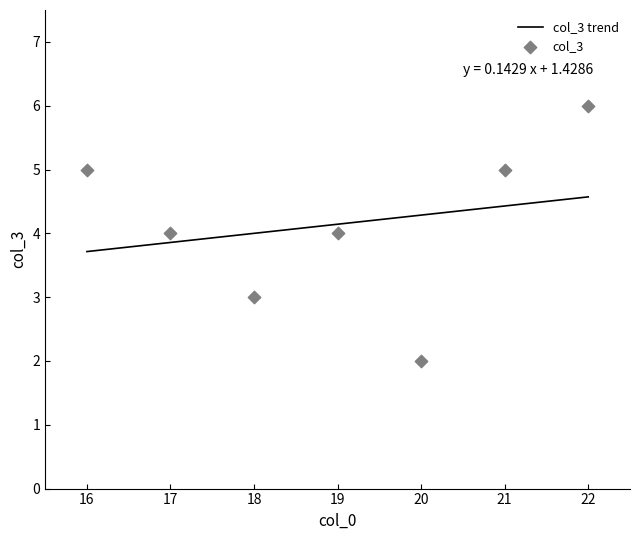

Approximately how many times larger is the value at 18 compared to 17?

0.8